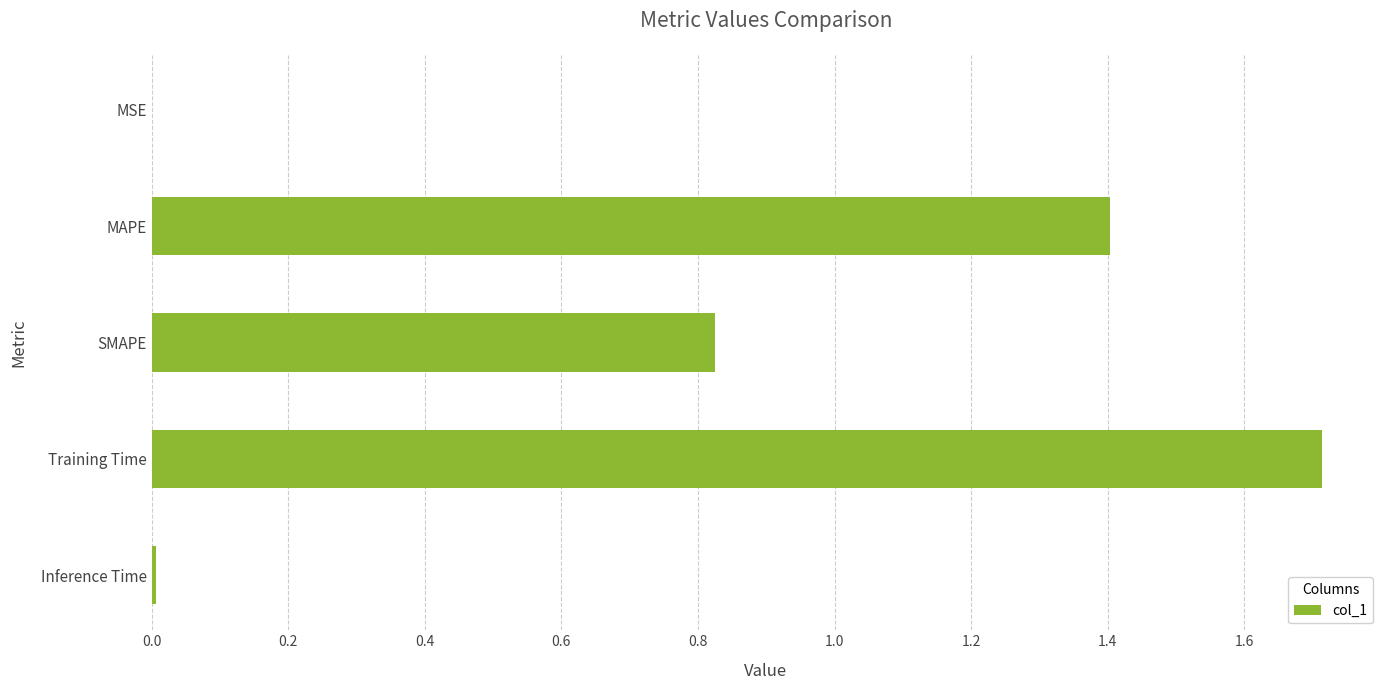

What is the sum of the values at Training Time and MAPE?

3.1